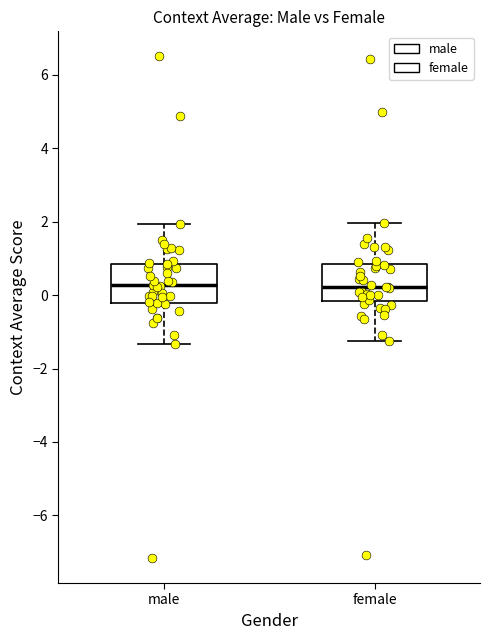

Reading left to right, transcribe this box plot: for each box, give where its median line is, the range the box spans, and where its two whiskers end, as read against the y-axis. The values are not printed on the chart, so give them approximately, as read against the axis.

male: median 0.2, box -0.2 to 0.8, whiskers -1.4 to 2.0
female: median 0.2, box -0.2 to 0.8, whiskers -1.2 to 2.0